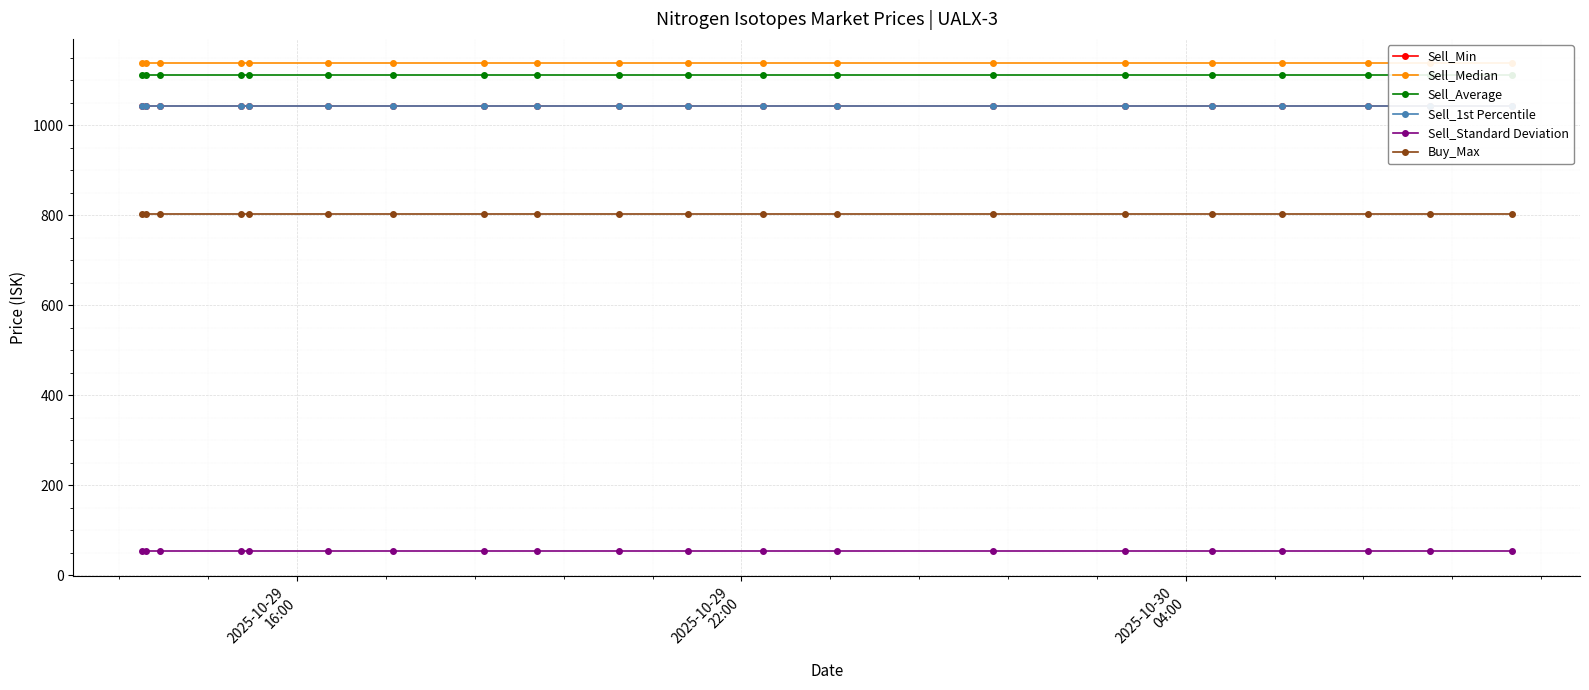

True or false: Sell_Min has more than 2 interior local peaks.

False